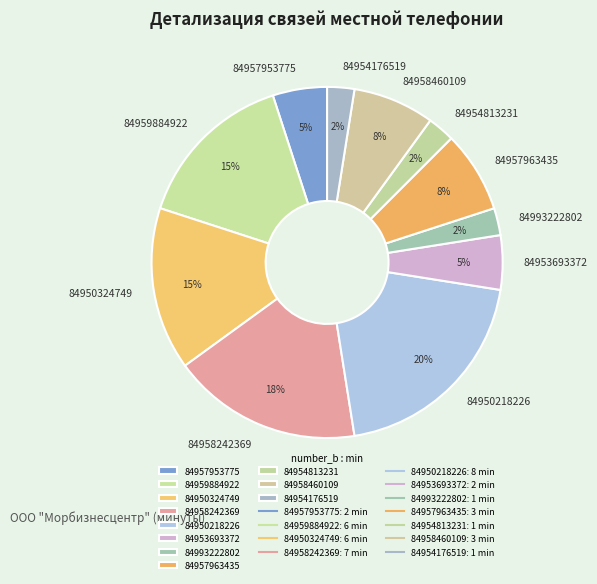

Which slice is the largest?

84950218226